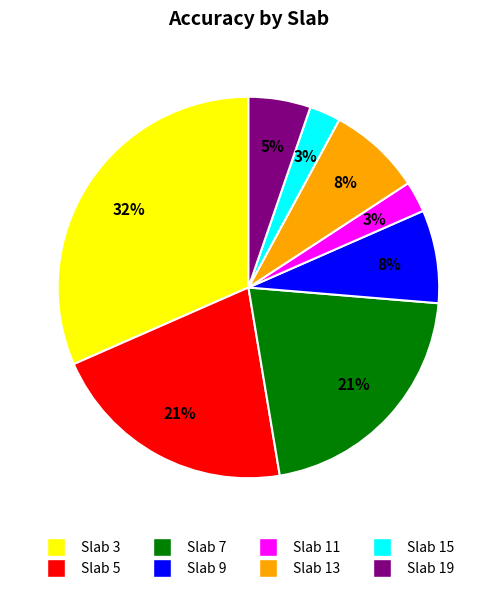

Count the number of slices in the pie.

8